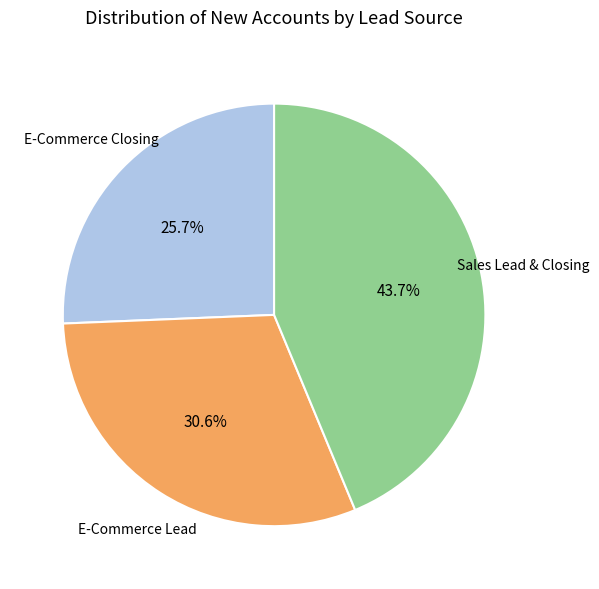

Is there a majority slice in this chart?

No